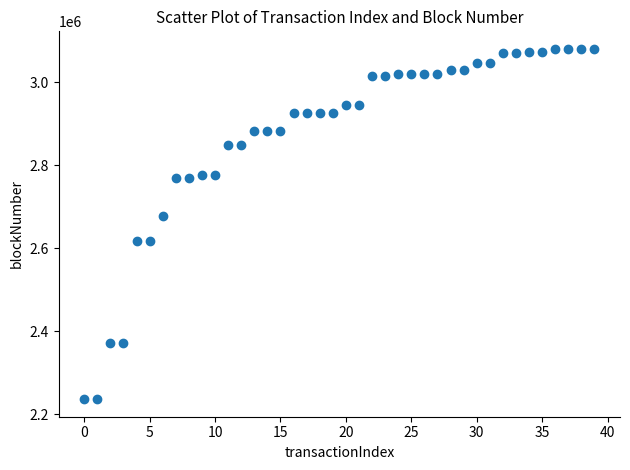

What Y value in the scatter plot is closest to 2657855?

2676201